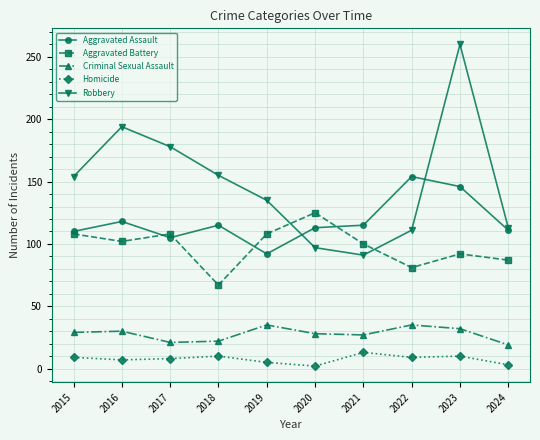

How many interior local valleys does the Robbery series have?

1